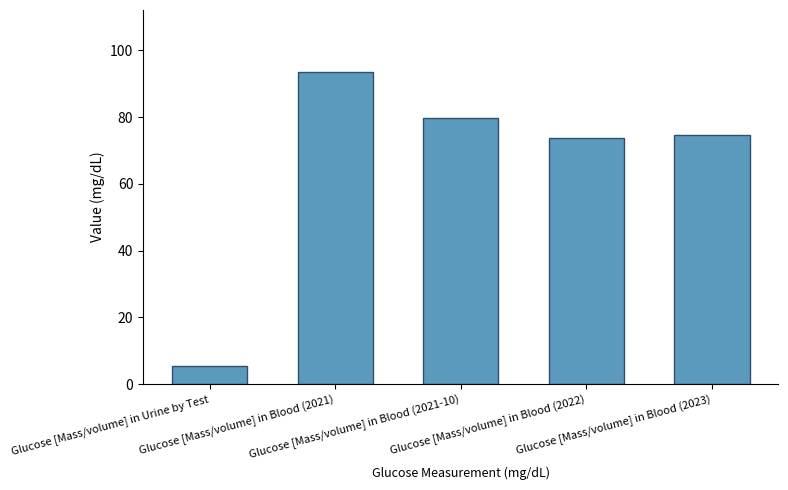

Are the bars horizontal?

No